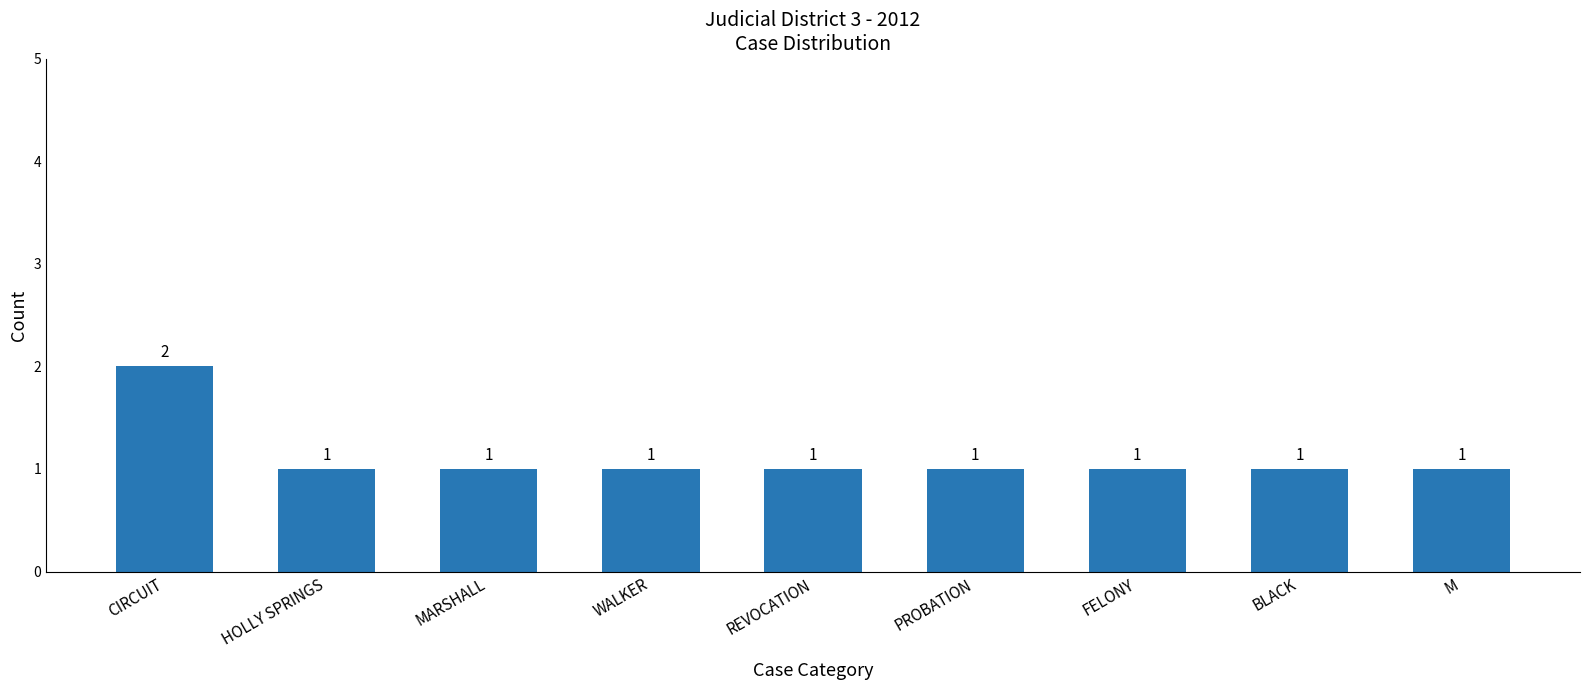

True or false: the data shows 1 at PROBATION.

True